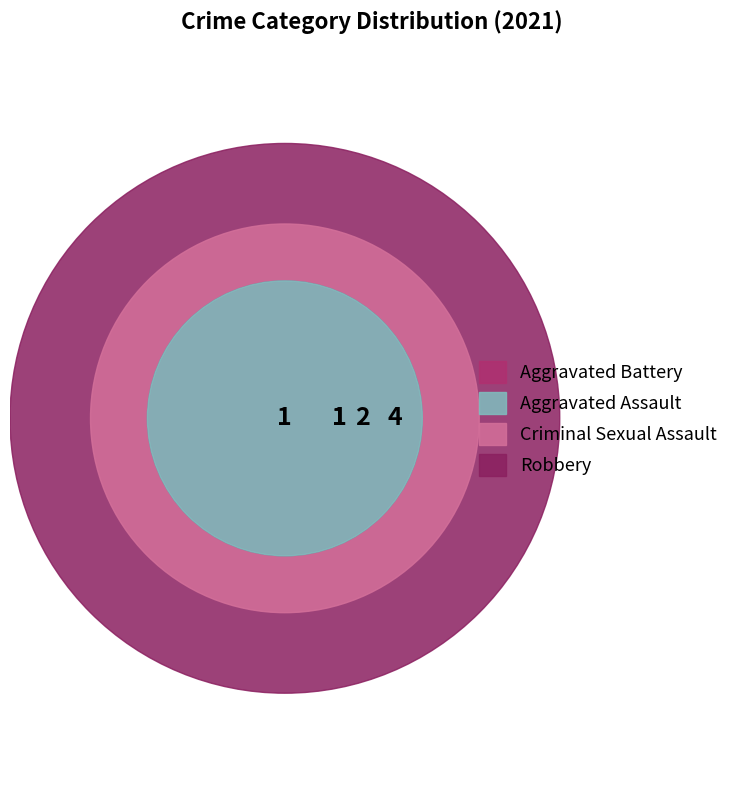

Rank the categories by value from lowest to highest.

Aggravated Assault, Aggravated Battery, Criminal Sexual Assault, Robbery